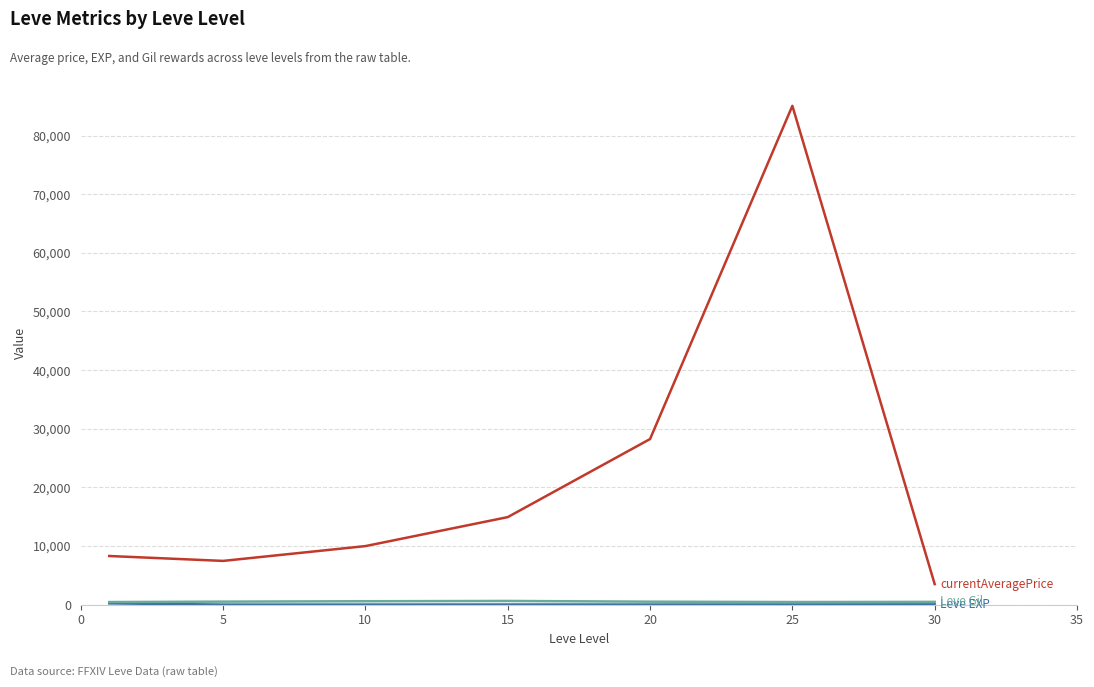

What is the maximum value shown in the chart?

85072.3